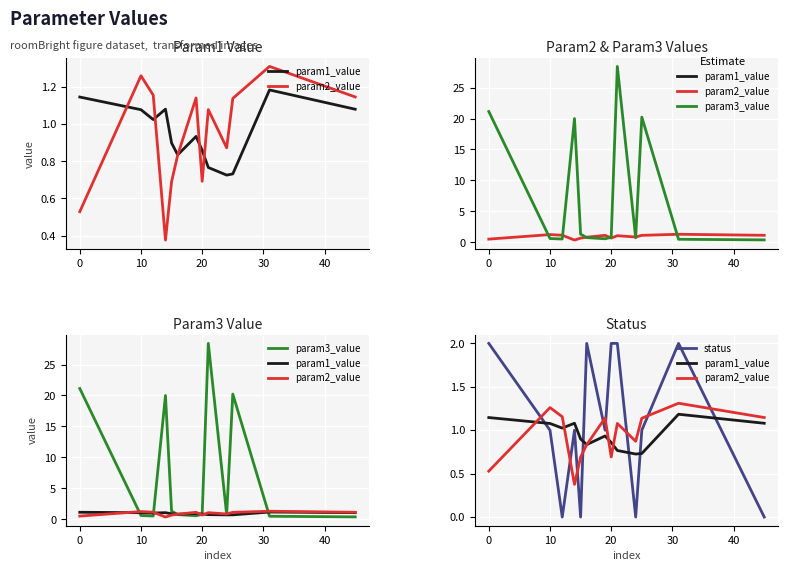

True or false: param3_value and param2_value intersect in this chart.

True